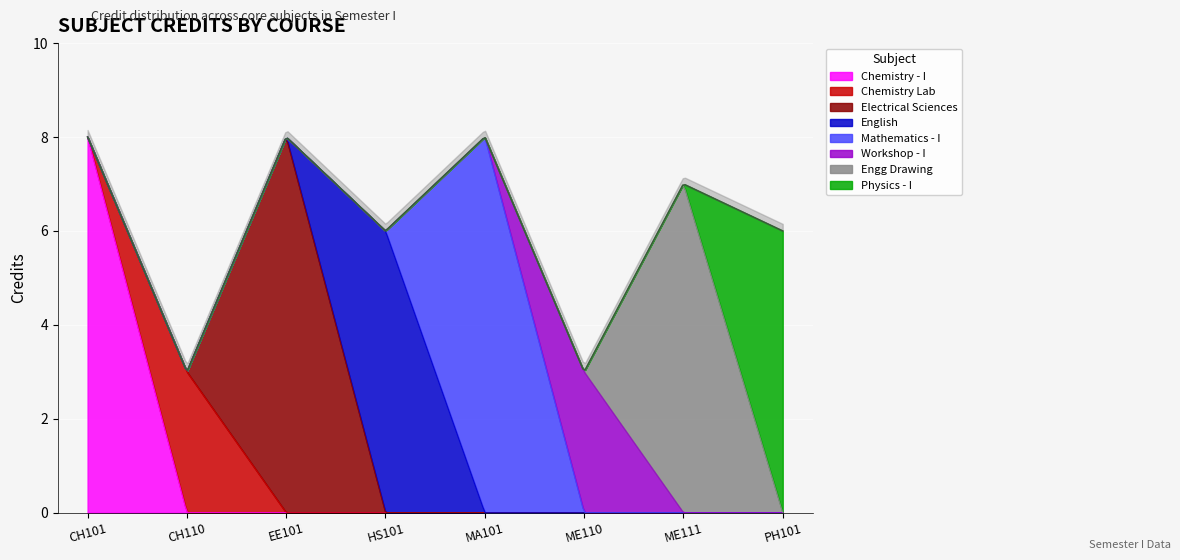

What is the change in value from MA101 to ME111?

-1